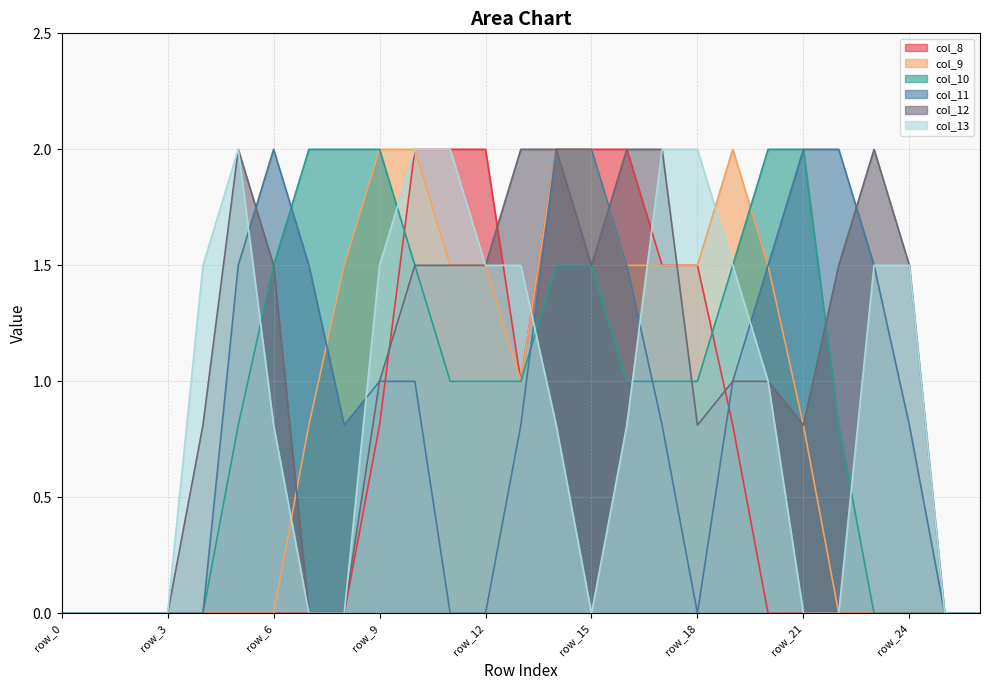

At how many categories does at least one series exceed 1?

21